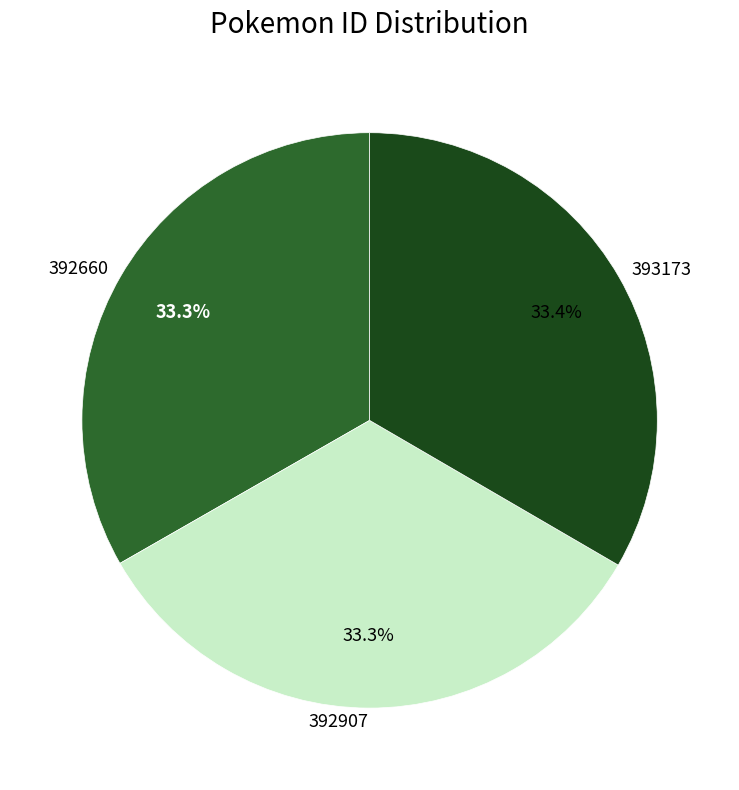

Does 392907 represent more than half of the total?

No